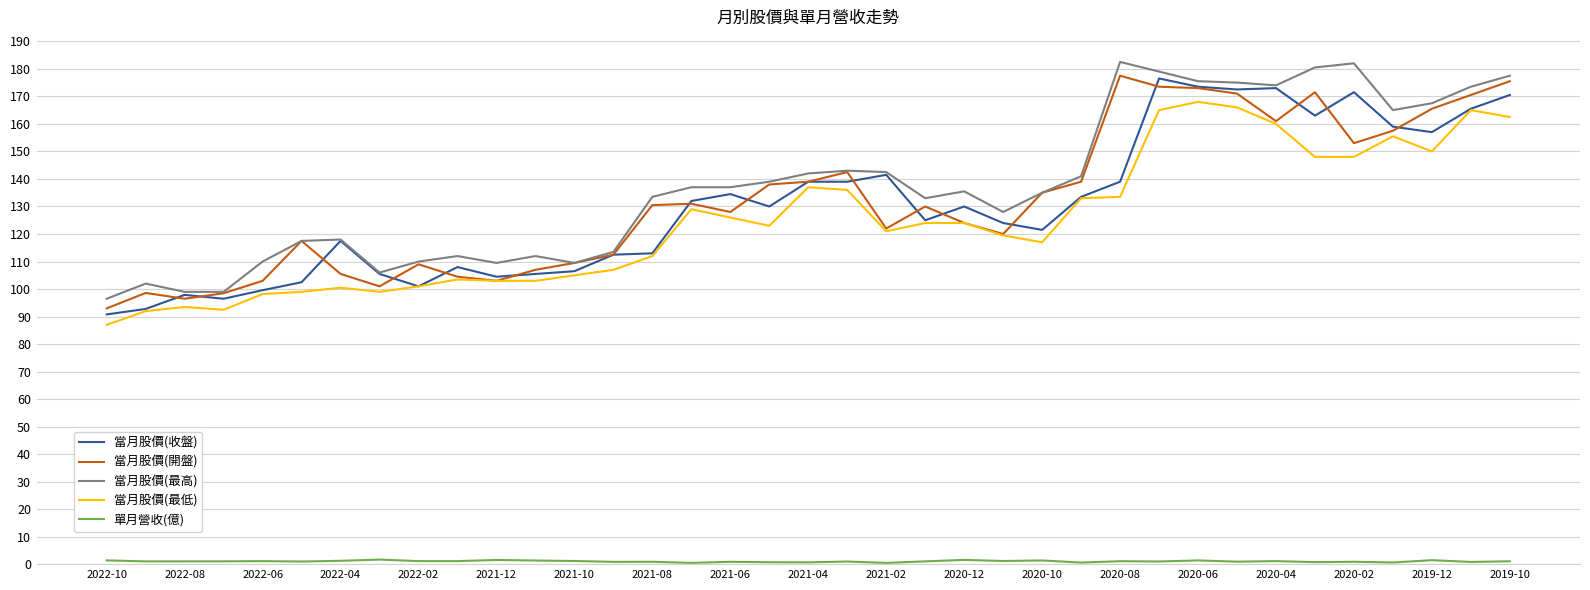

What is the lowest value of the 當月股價(最高) series?

96.5